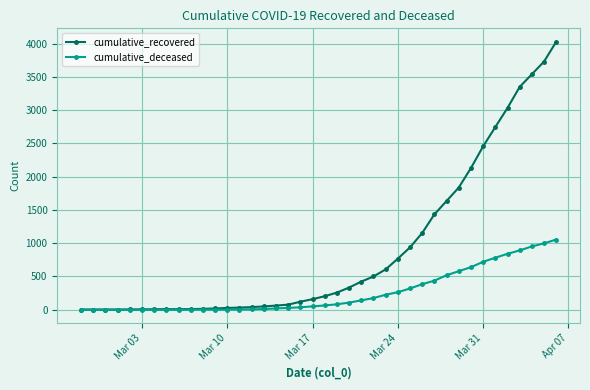

Does the chart display data point markers on the line(s)?

Yes